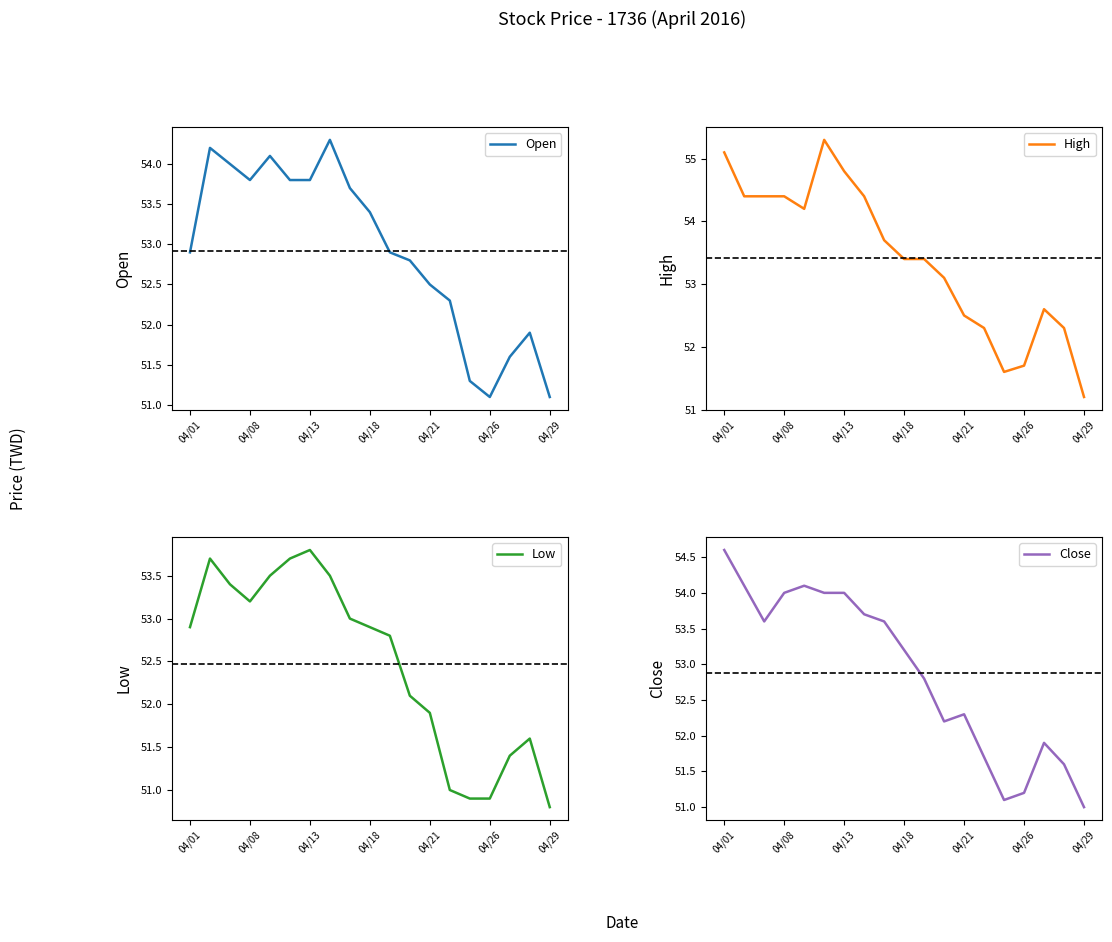

Which category has the highest value in the Low series?

04/13